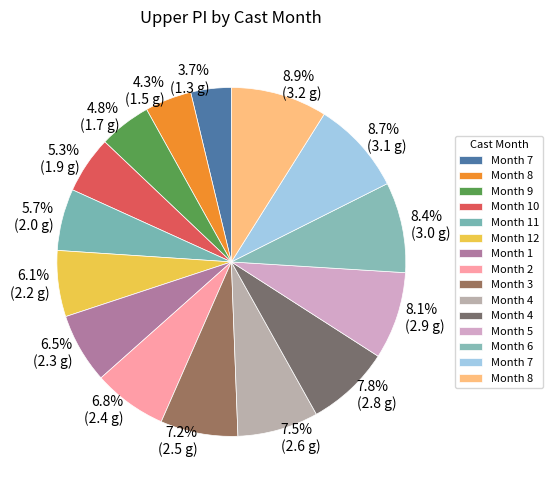

What is the largest slice in the pie chart?

8